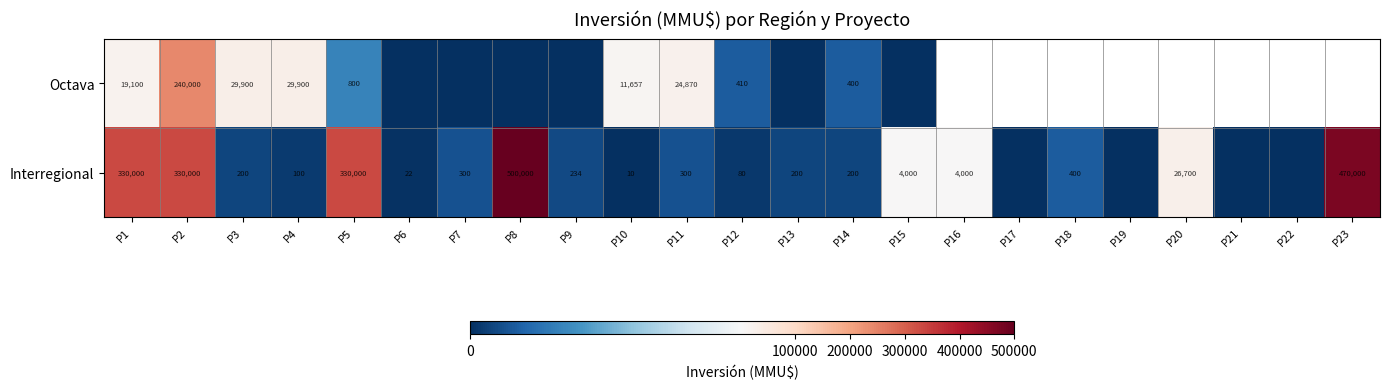

The value of Interregional at P11 is 300. True or false?

True